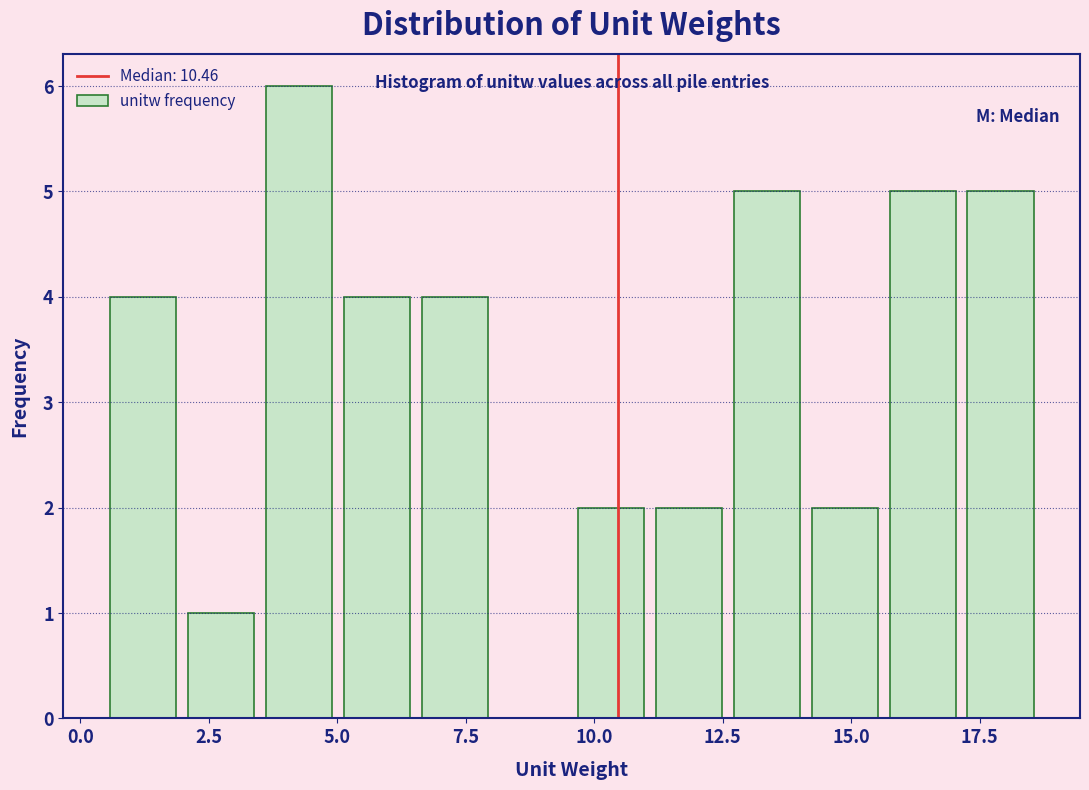

Read against the x-axis, roughly where is the centre of the tallest bar?

4.0